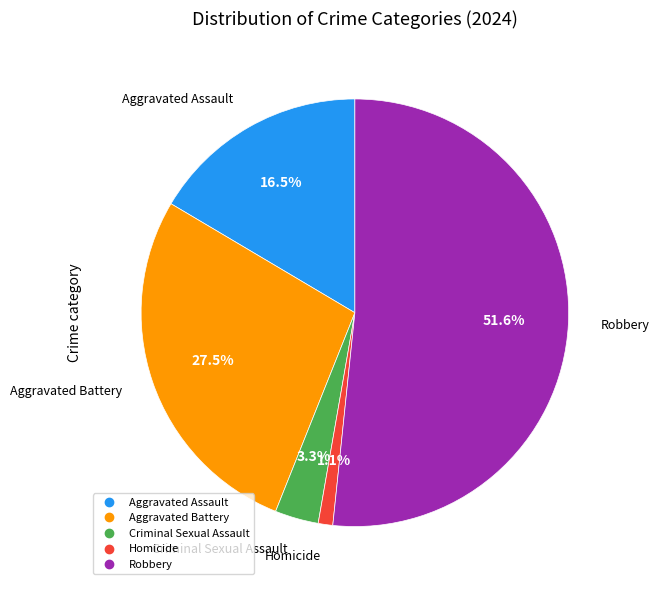

Rank the categories by value from lowest to highest.

Homicide, Criminal Sexual Assault, Aggravated Assault, Aggravated Battery, Robbery